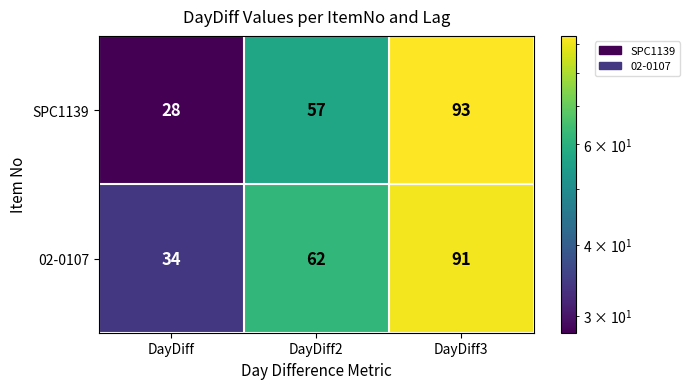

What is the spread (max minus min) of values at DayDiff?

6